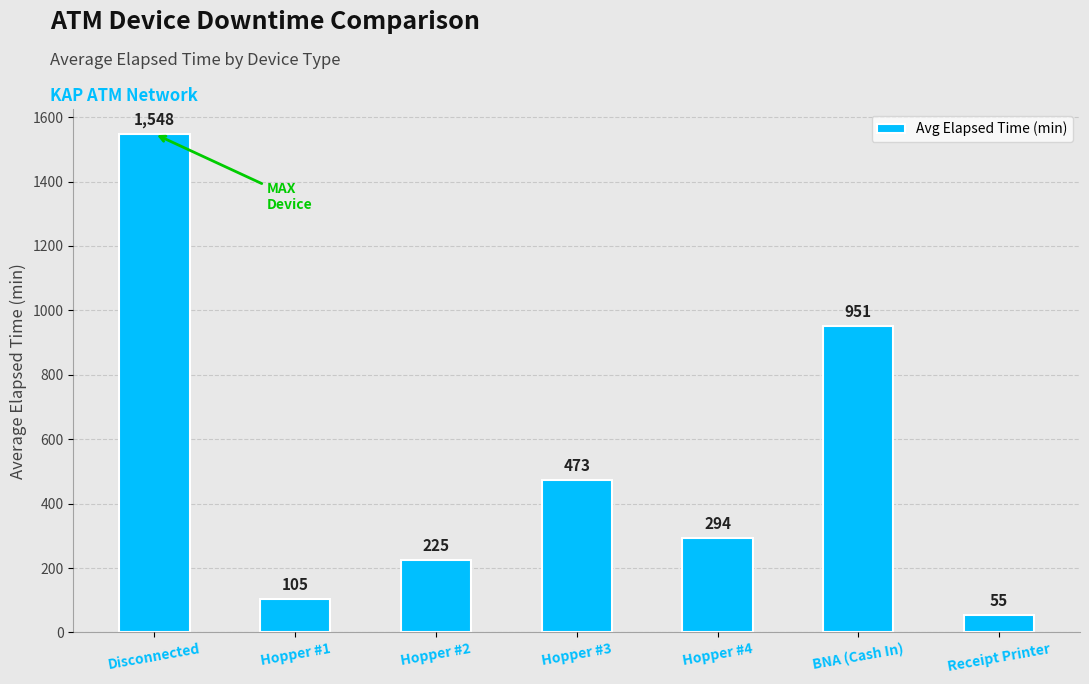

Does the chart contain any negative values?

No